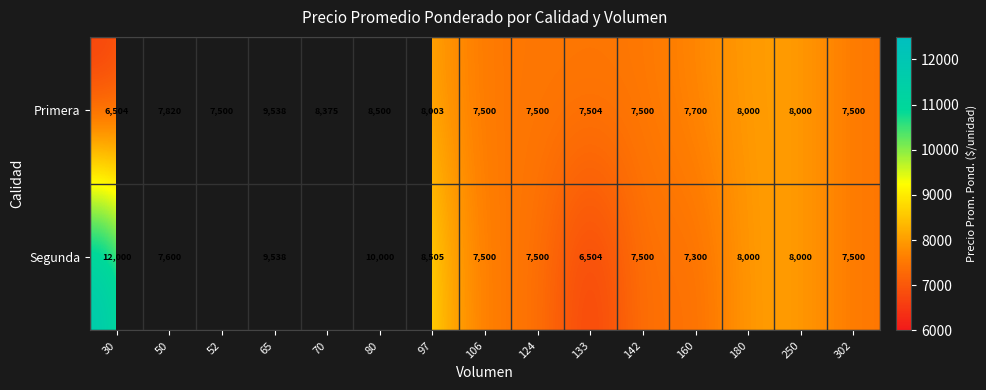

The value of Primera at 70 is 11899.9. True or false?

False